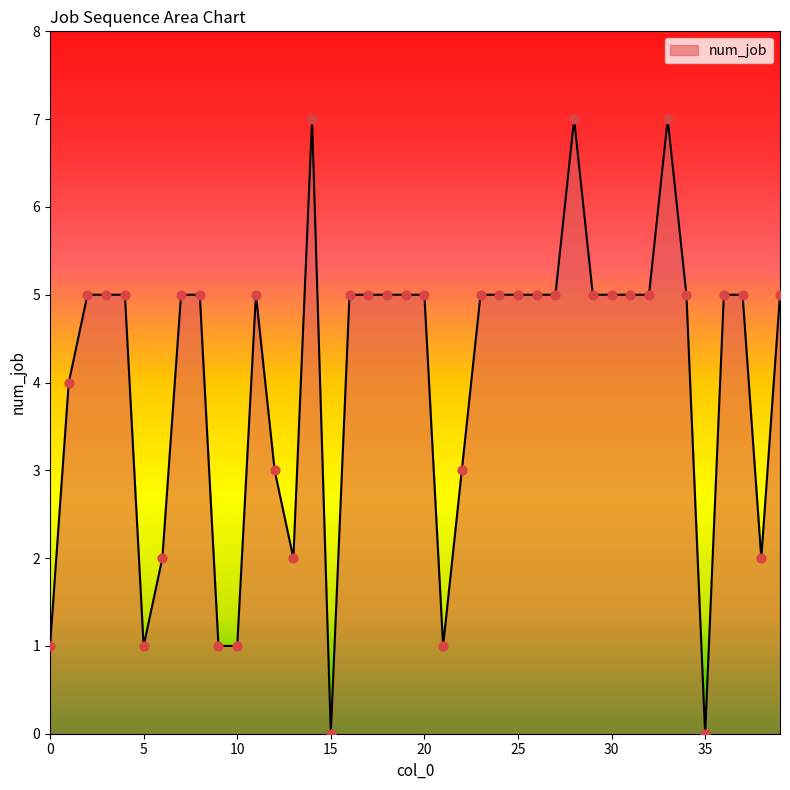

What is the maximum value shown in the chart?

7